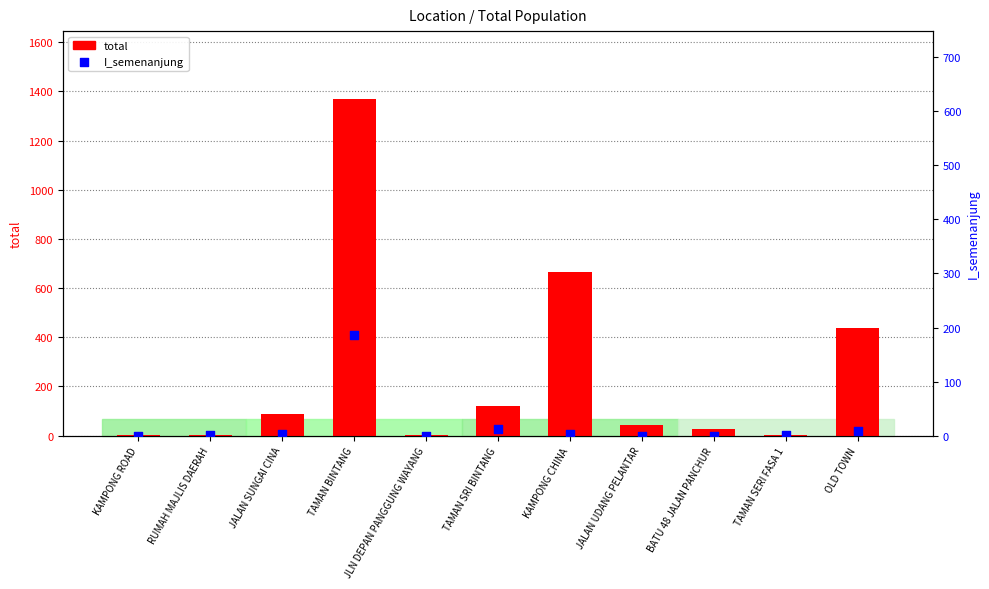

What are all the series names shown in the legend?

total, I_semenanjung